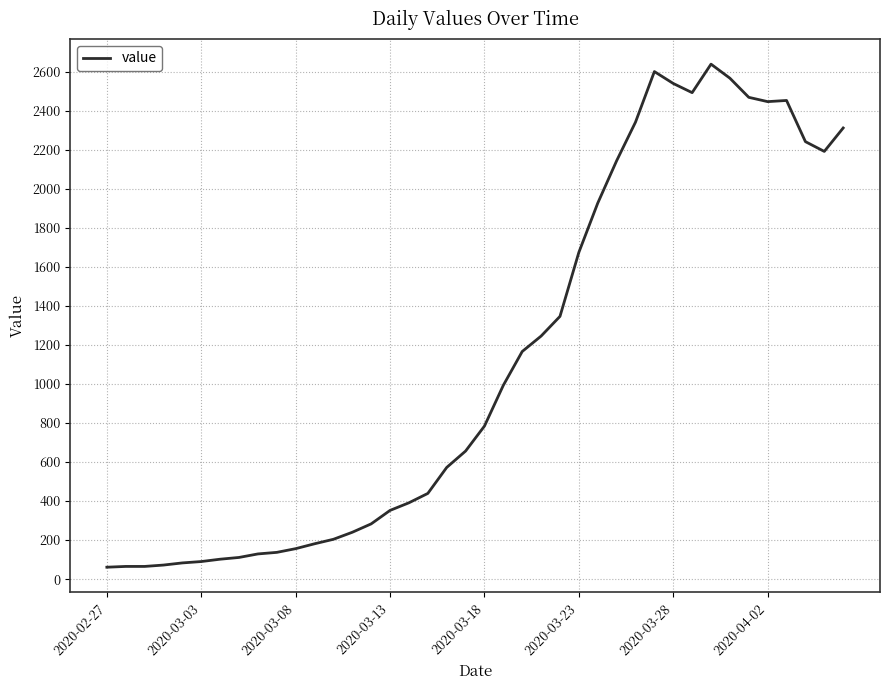

True or false: the data has more than 2 interior local peaks.

True